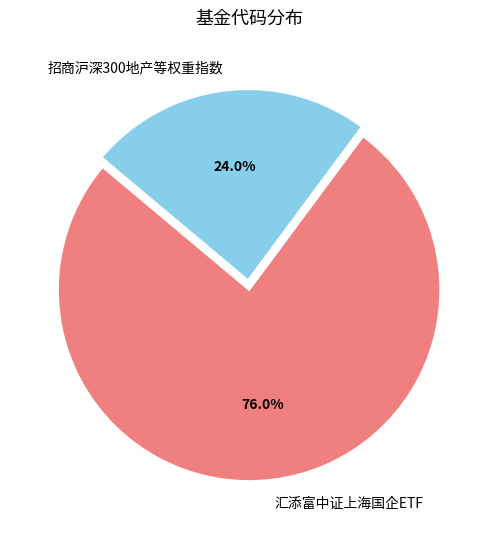

Is there a majority slice in this chart?

Yes